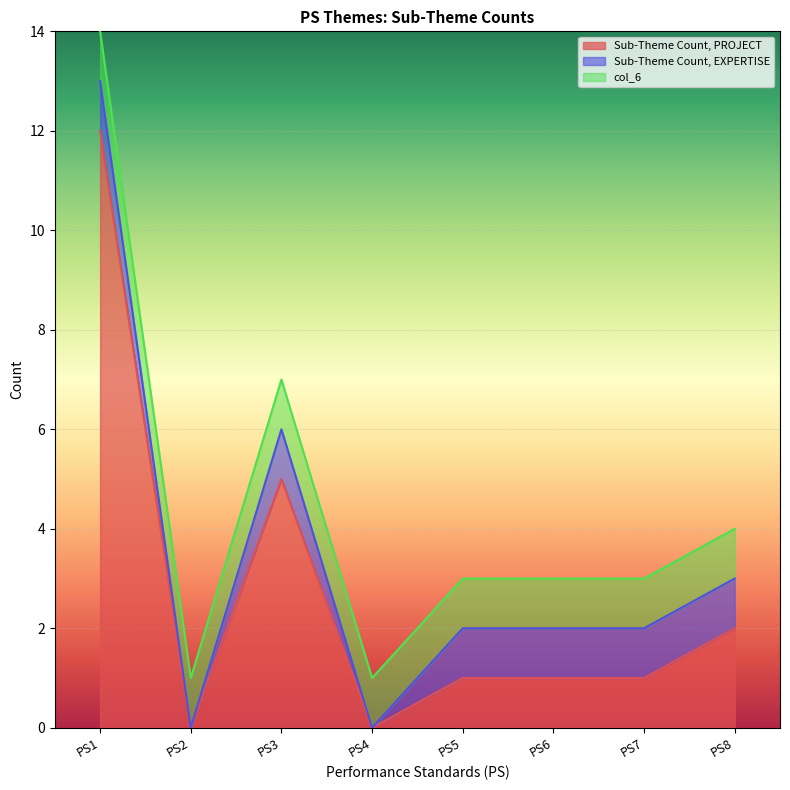

Which category has the lowest value in the Sub-Theme Count, PROJECT series?

PS2